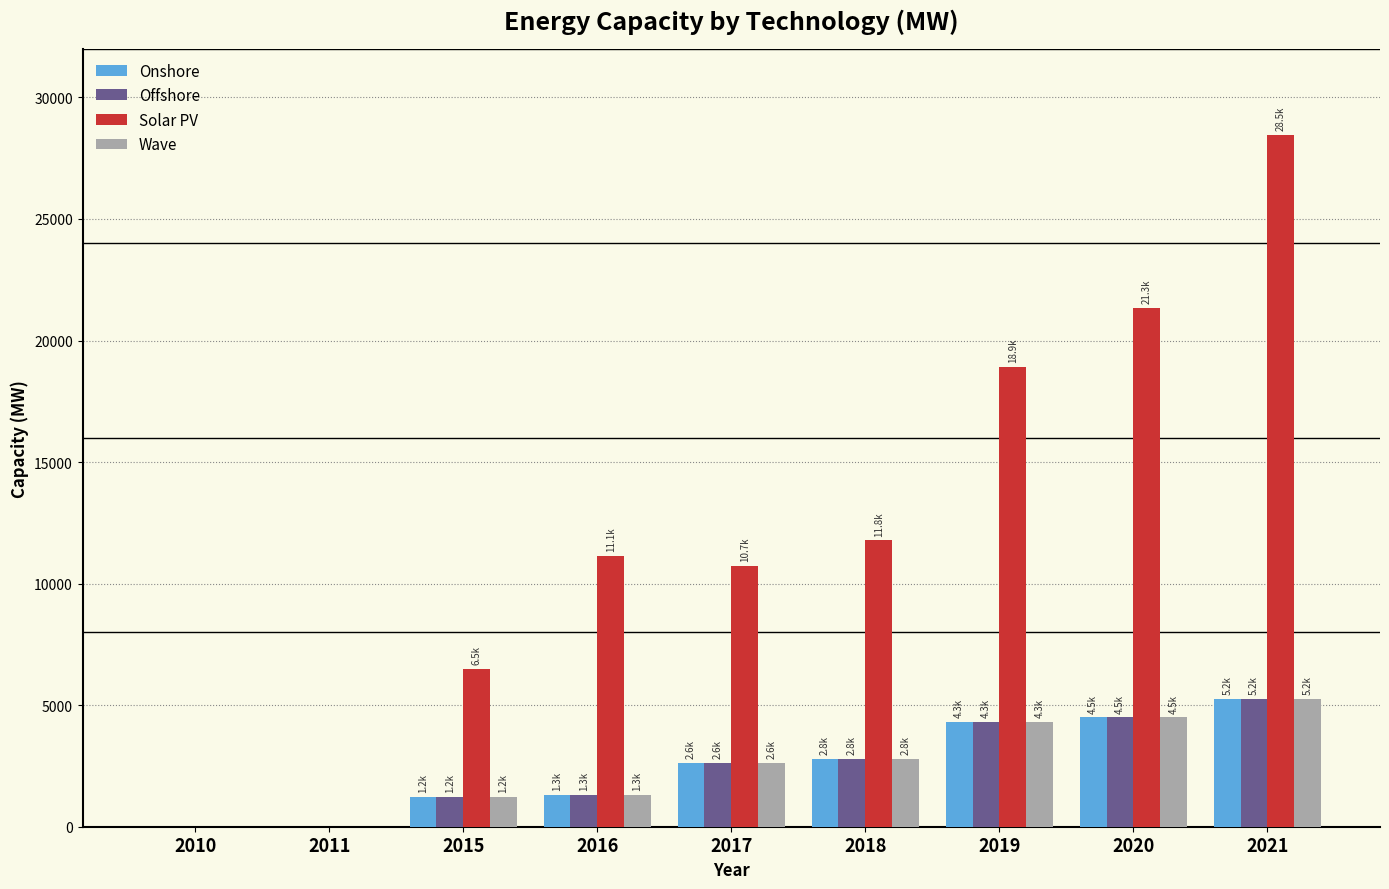

What is the sum of all Onshore values?

22001.2